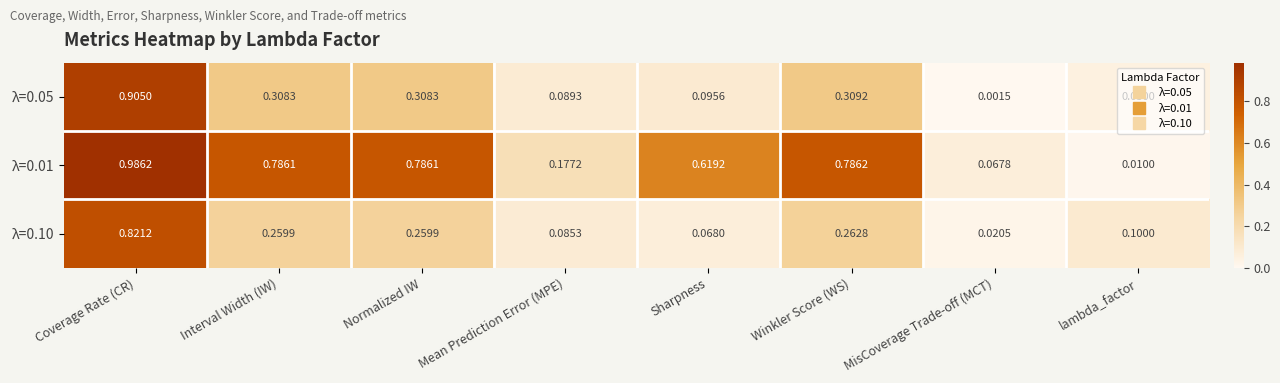

At which label is λ=0.05 closest to 0?

MisCoverage Trade-off (MCT)